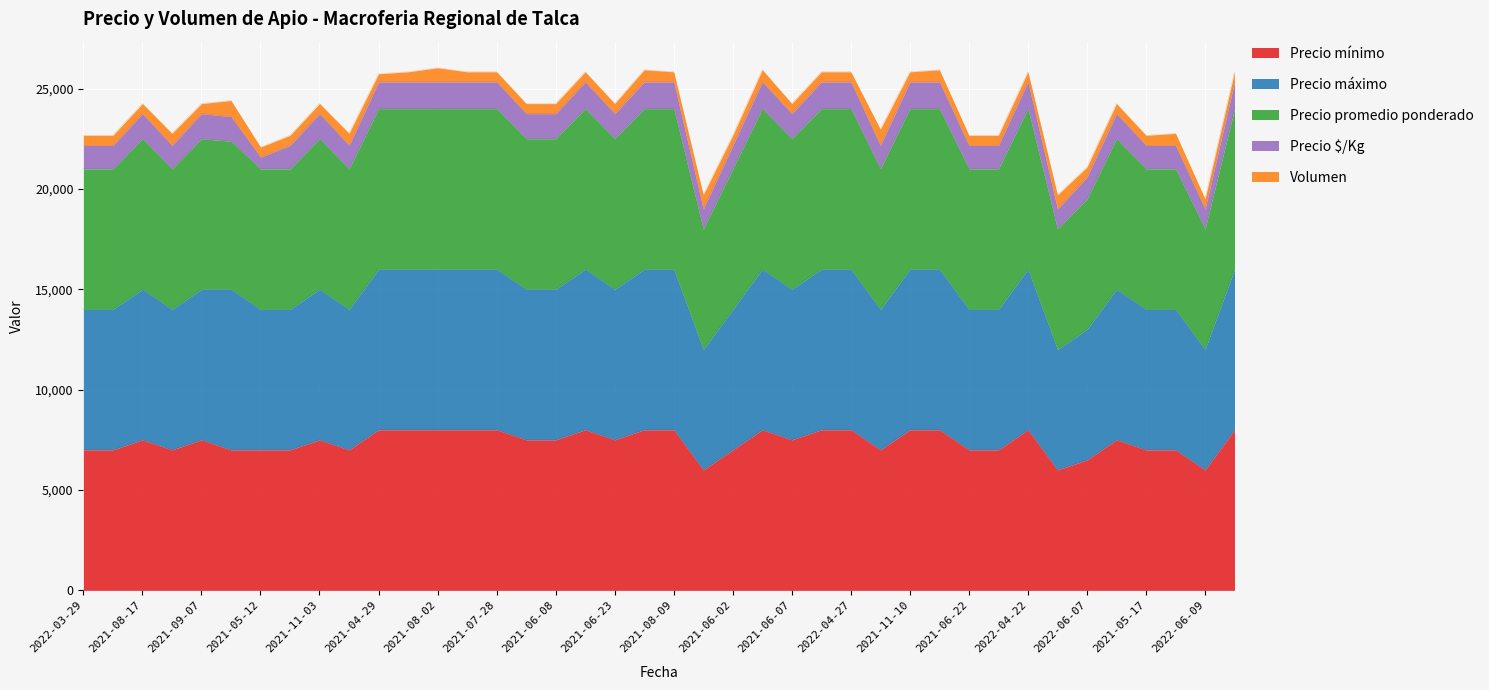

What is the lowest value of the Precio mínimo series?

6000